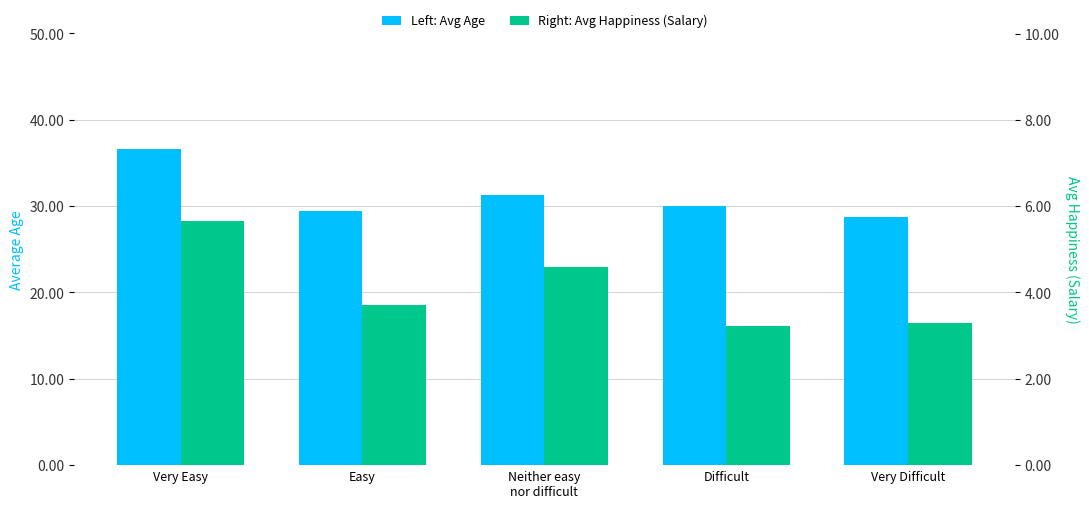

How many groups of bars are there?

5